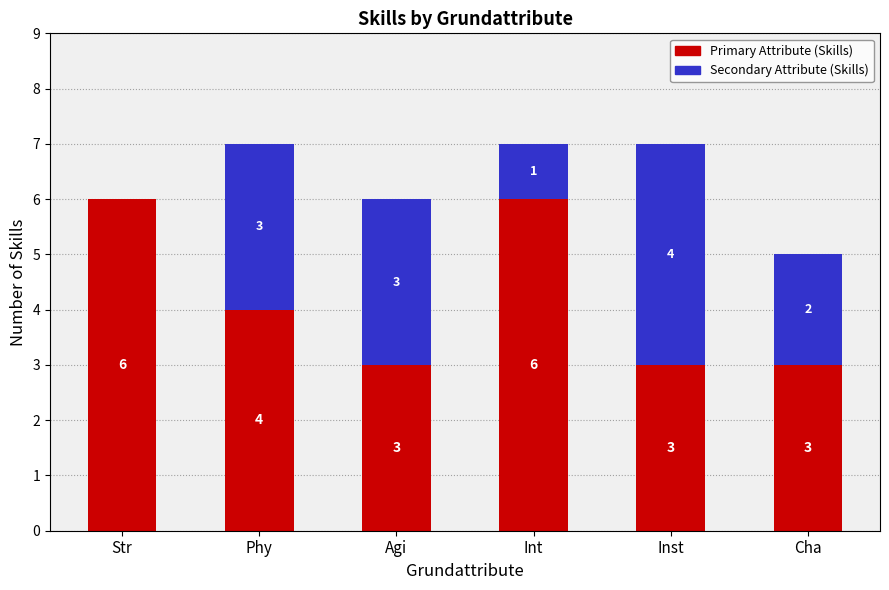

What is the total value across all series at Str?

6